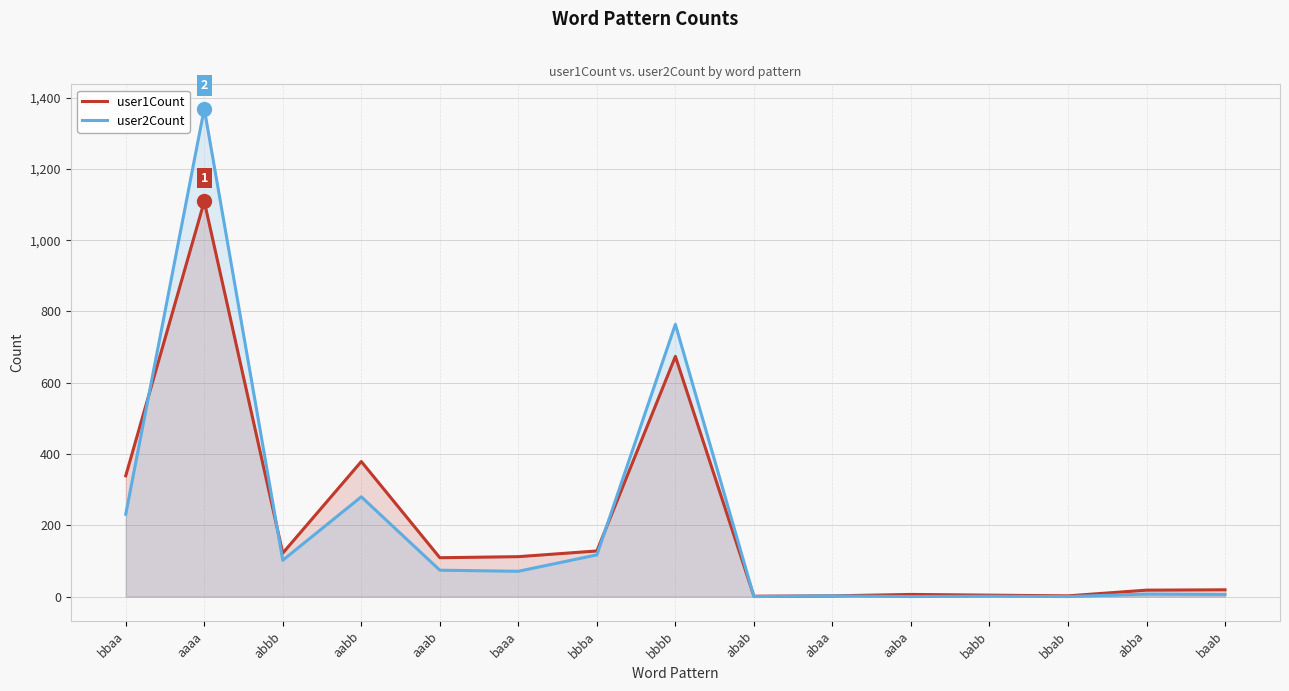

At which label is user1Count closest to 555?

bbbb